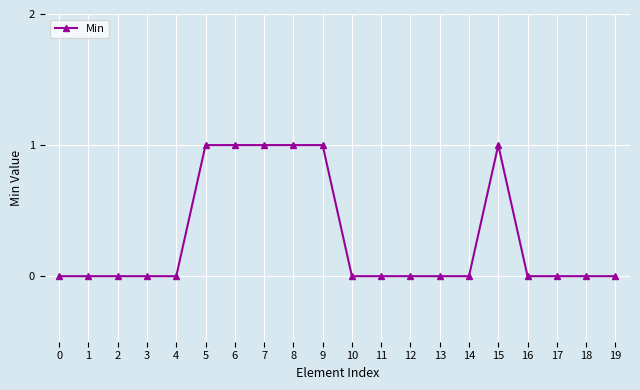

Which has a higher value, 13 or 6?

6